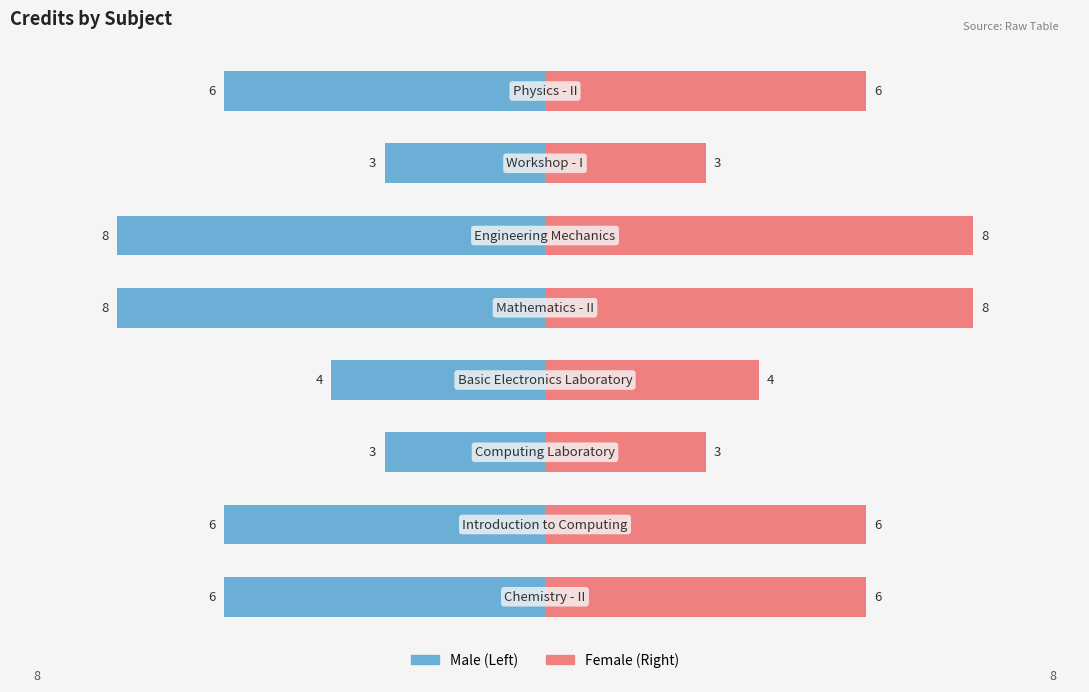

What is the sum of the Credit (Left) values at −7.5 and 5.0?

-9